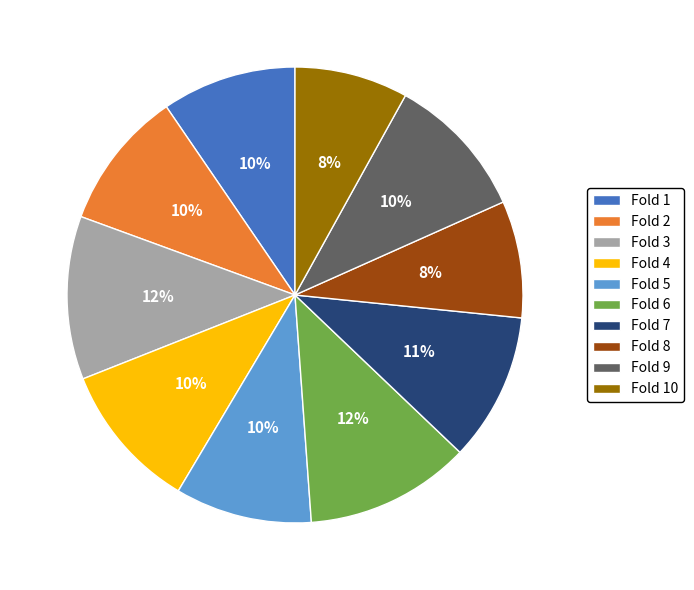

To the nearest percent, what is the average slice percentage?

10%